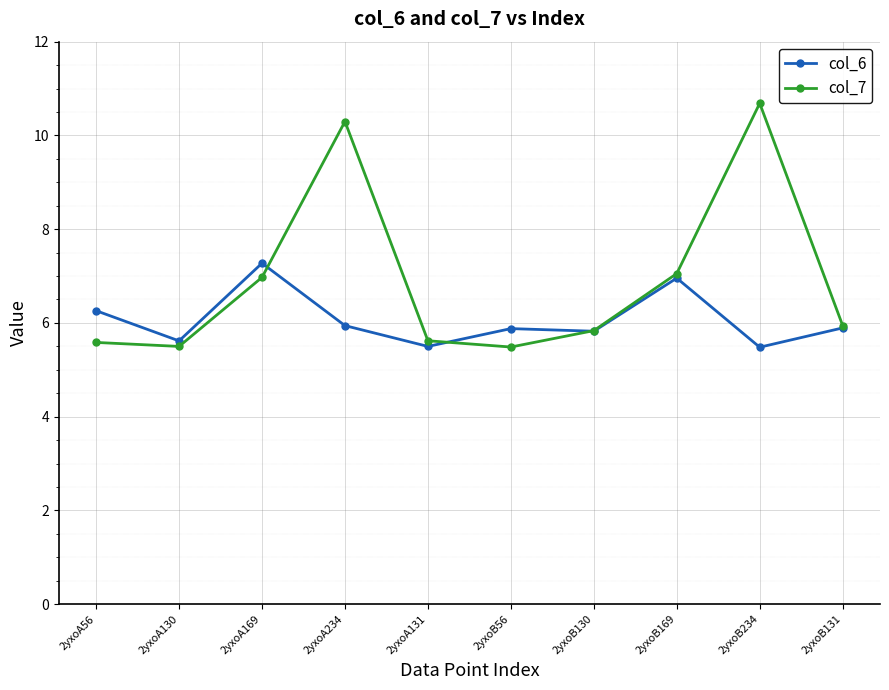

Is it true that col_6 equals 9.5 at 2yxoB130?

False